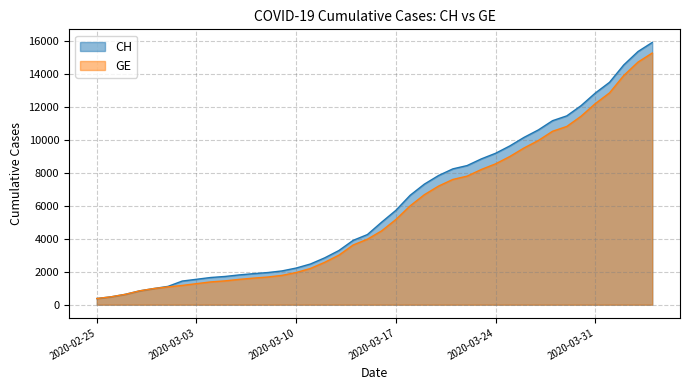

At which label is CH closest to 8150?

2020-03-21